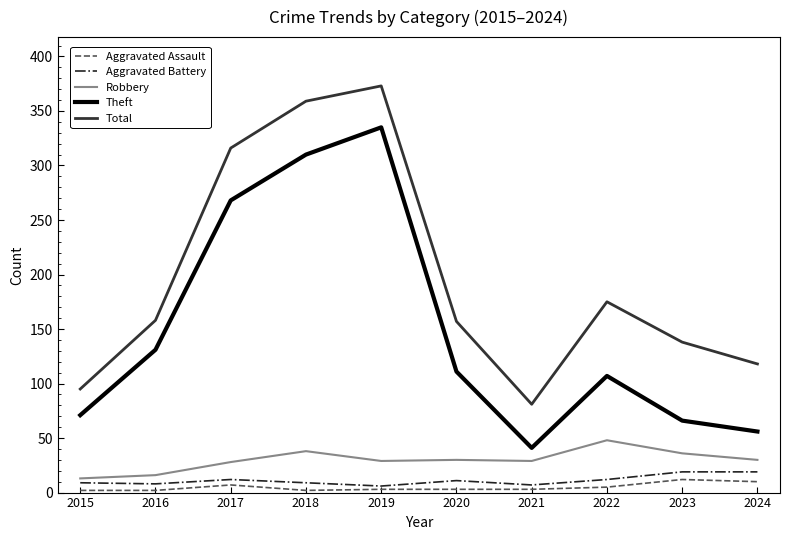

What is the difference between the highest and lowest values at 2017?

309